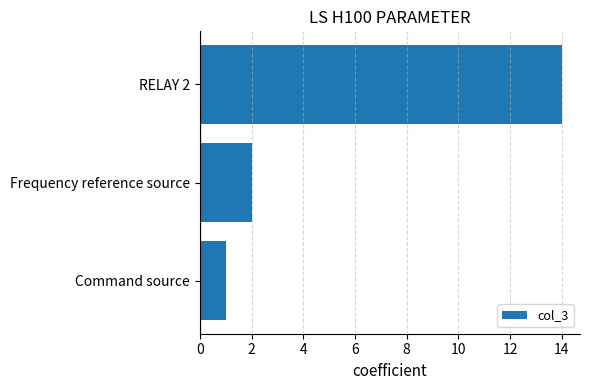

What is the difference between the maximum and second lowest values?

12